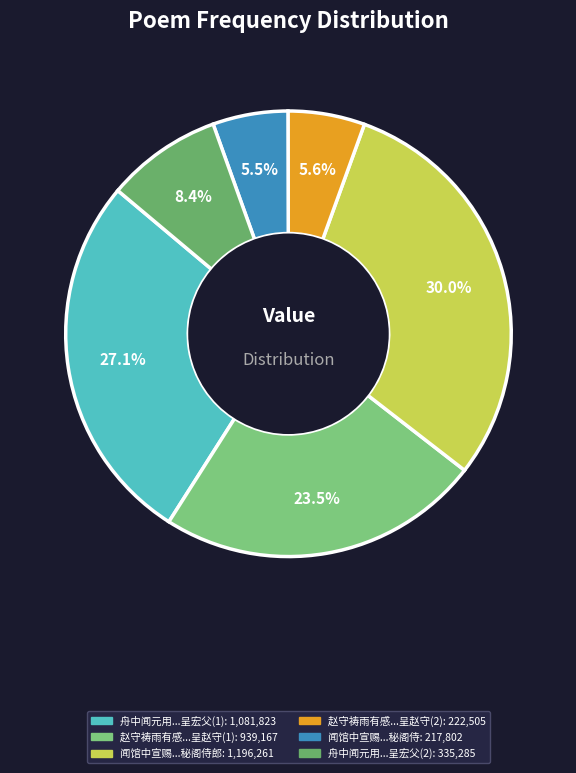

Count the number of slices in the pie.

6